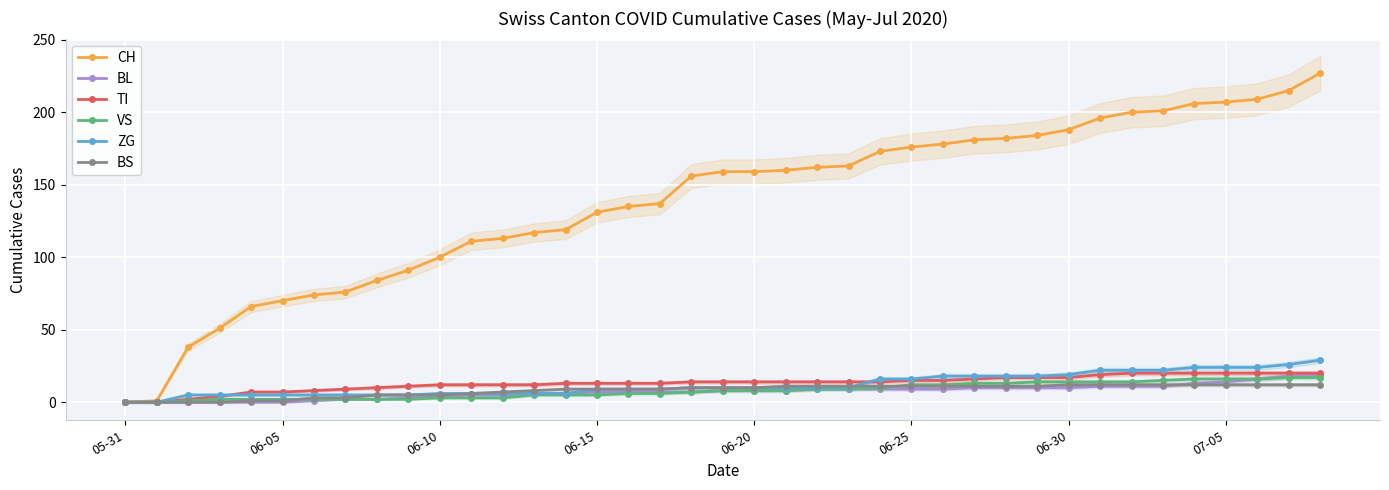

What position from the right is 18?

21